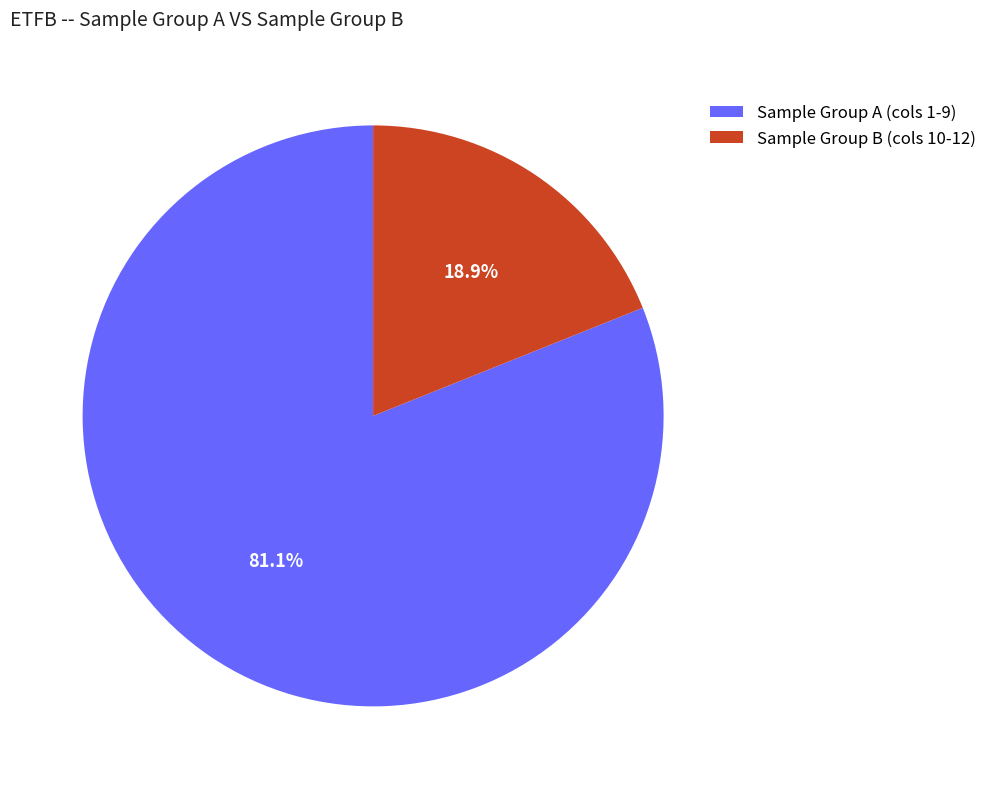

To the nearest percent, what is the average slice percentage?

50%